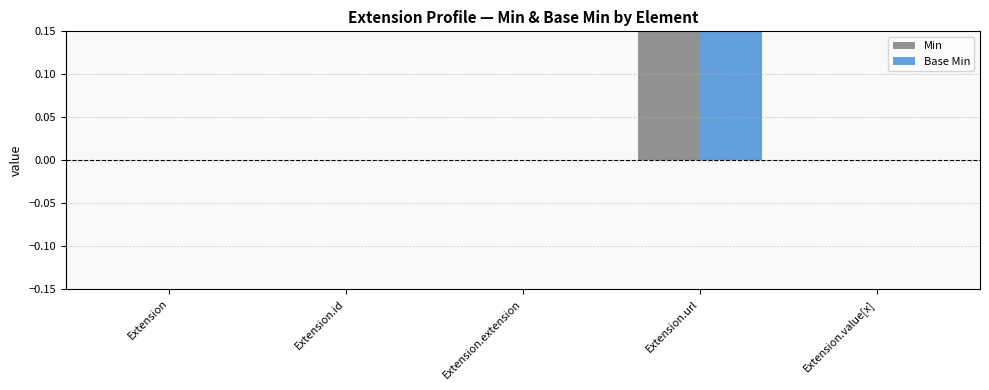

How many bars are there in each group?

2